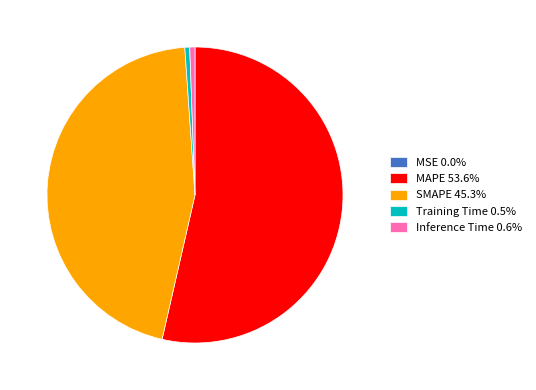

Does MAPE 53.6% represent more than half of the total?

Yes